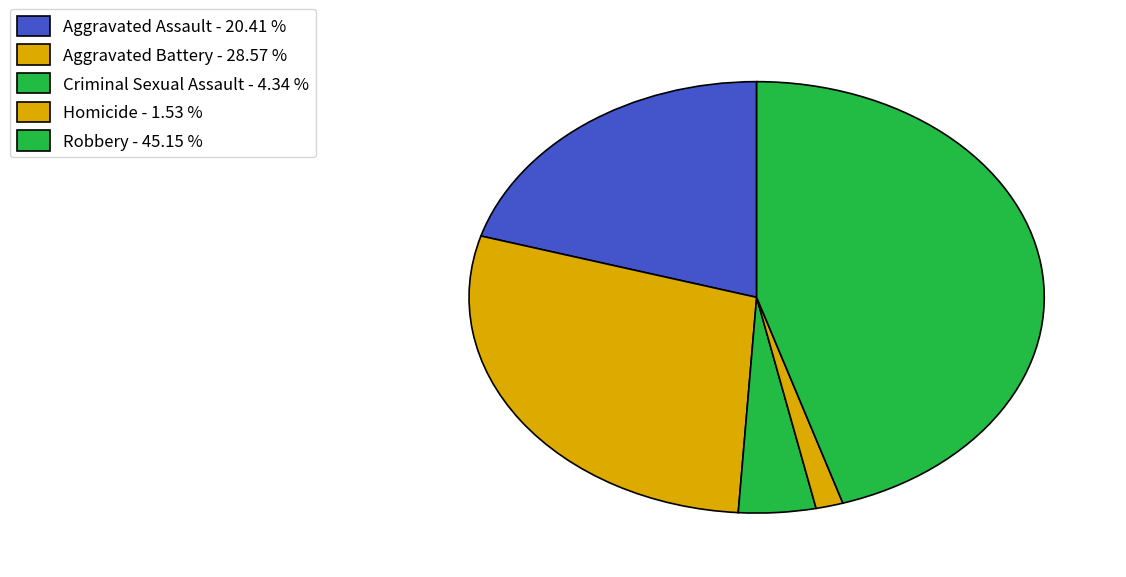

Count the number of slices in the pie.

5